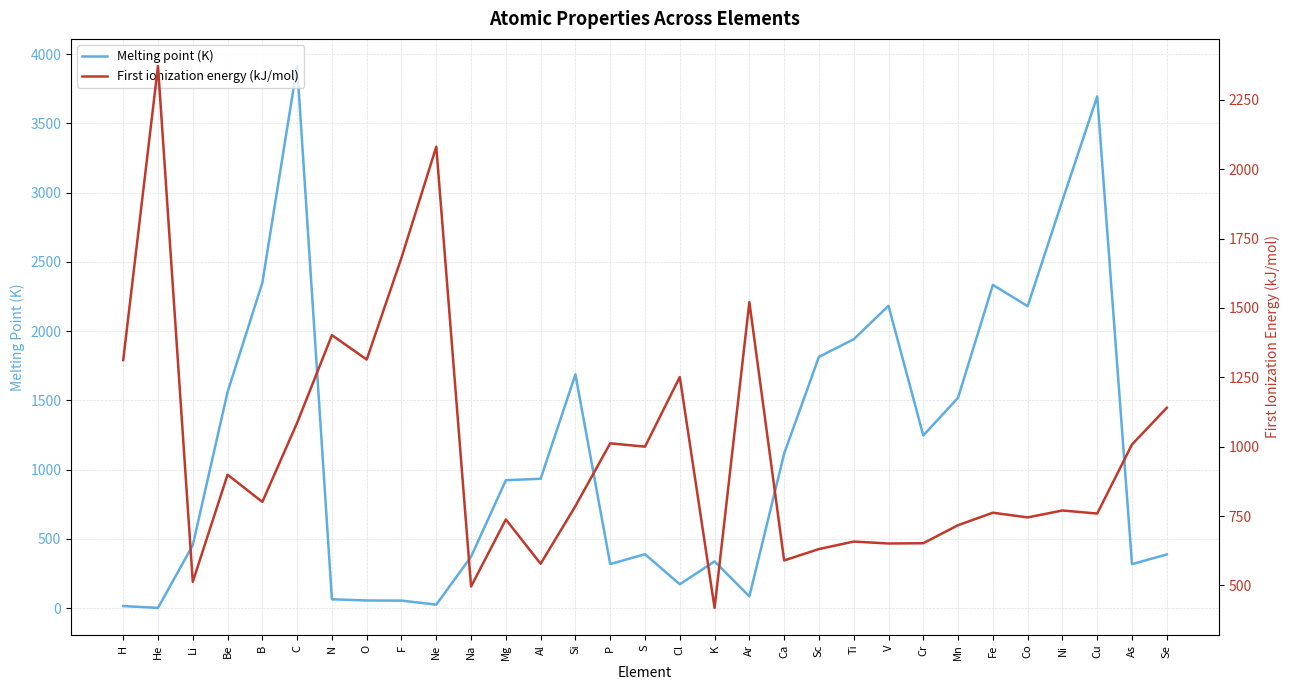

What position from the left is Mg?

12